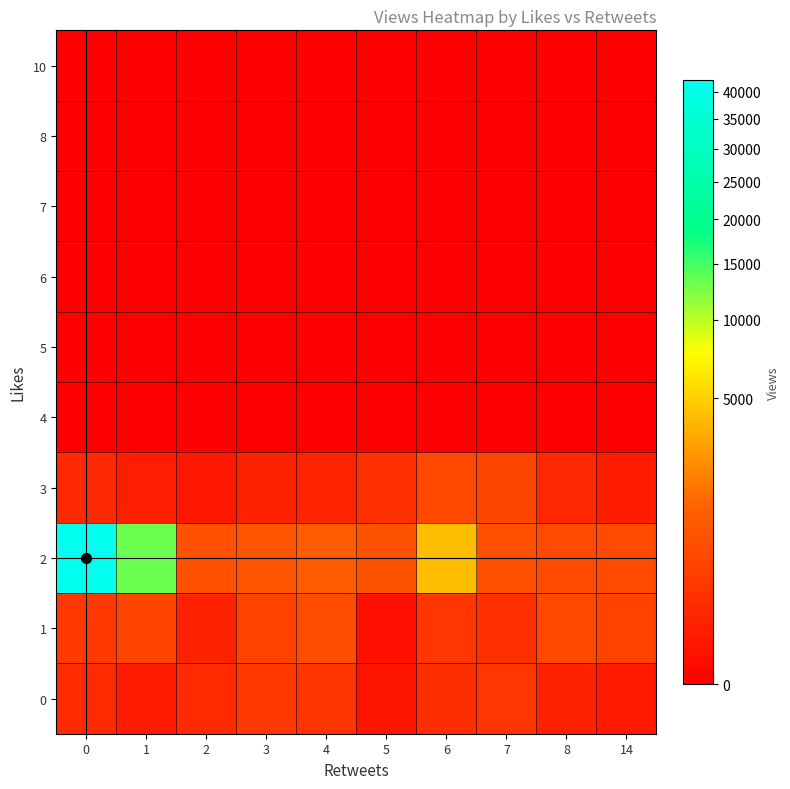

What is the spread (max minus min) of values at 4?

1004